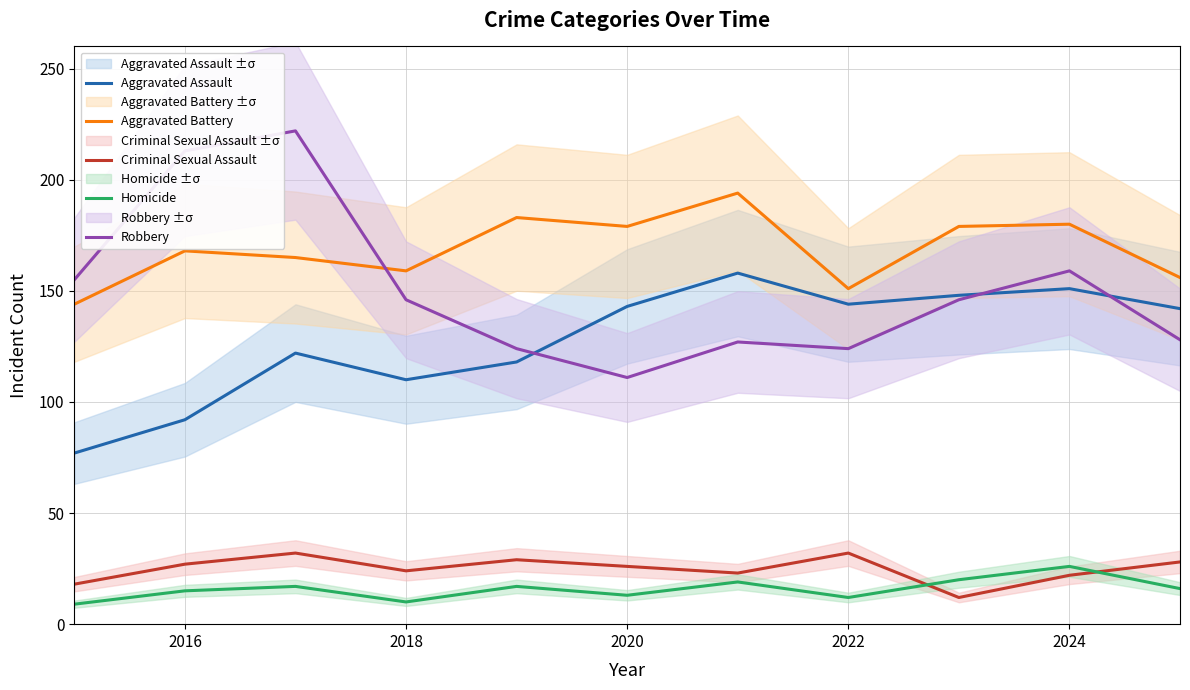

Is this an area chart (filled region under the line)?

No